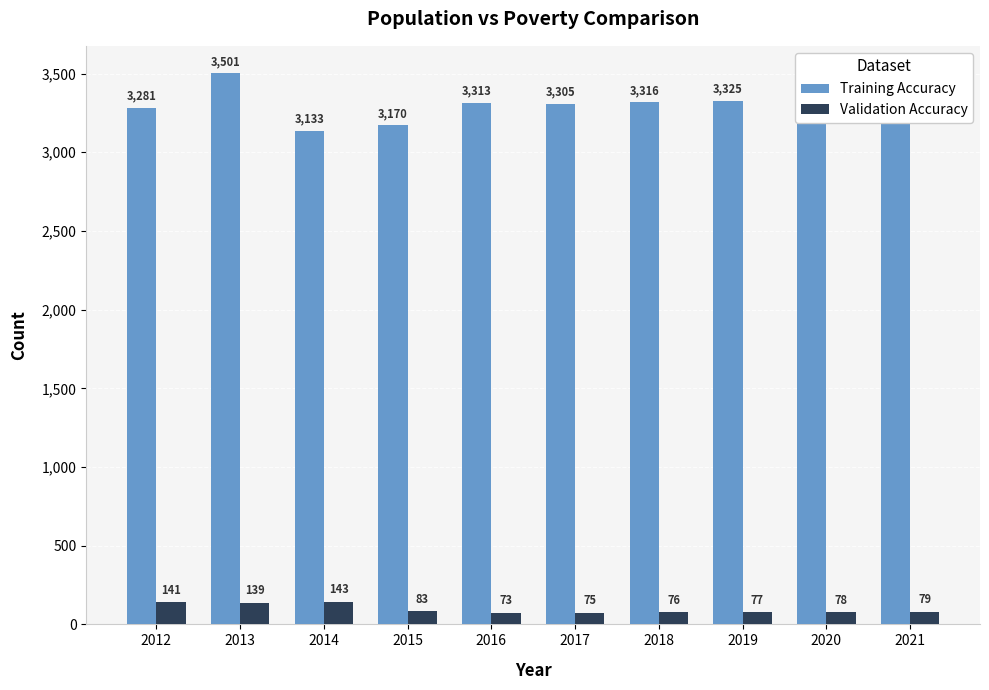

Reading right to left, list all the values displayed in this chart.

Training Accuracy: 2021=3343	2020=3334	2019=3325	2018=3316	2017=3305	2016=3313	2015=3170	2014=3133	2013=3501	2012=3281
Validation Accuracy: 2021=79	2020=78	2019=77	2018=76	2017=75	2016=73	2015=83	2014=143	2013=139	2012=141